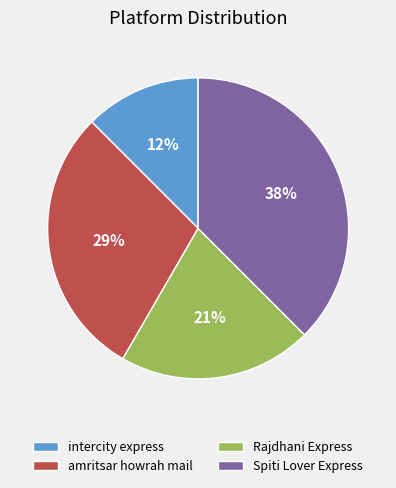

Is it true that amritsar howrah mail is 38% of the pie?

False